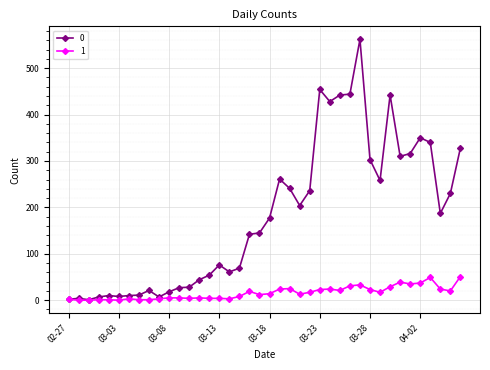

What is the value of the 1 point at the 25th from the left?

17